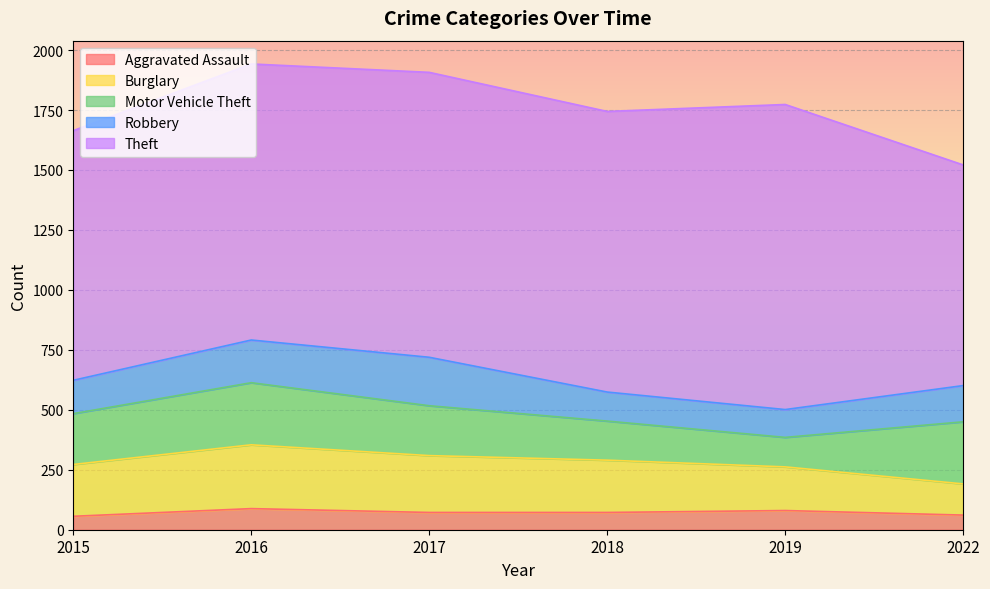

List the labels in order of Aggravated Assault value, smallest first.

2015, 2022, 2017, 2018, 2019, 2016